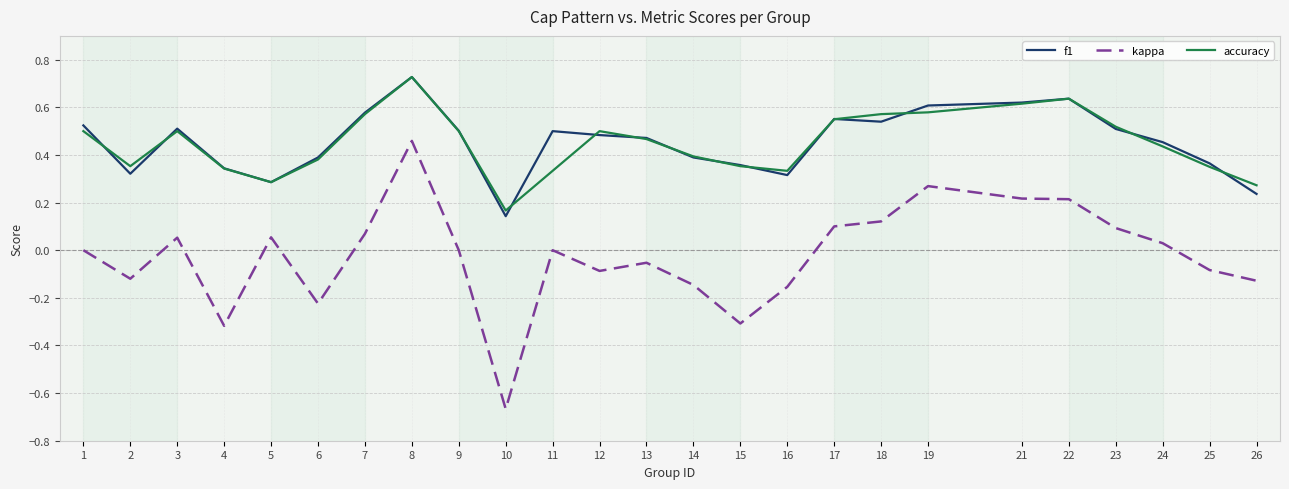

Which series changed the most between 4 and 22?

kappa